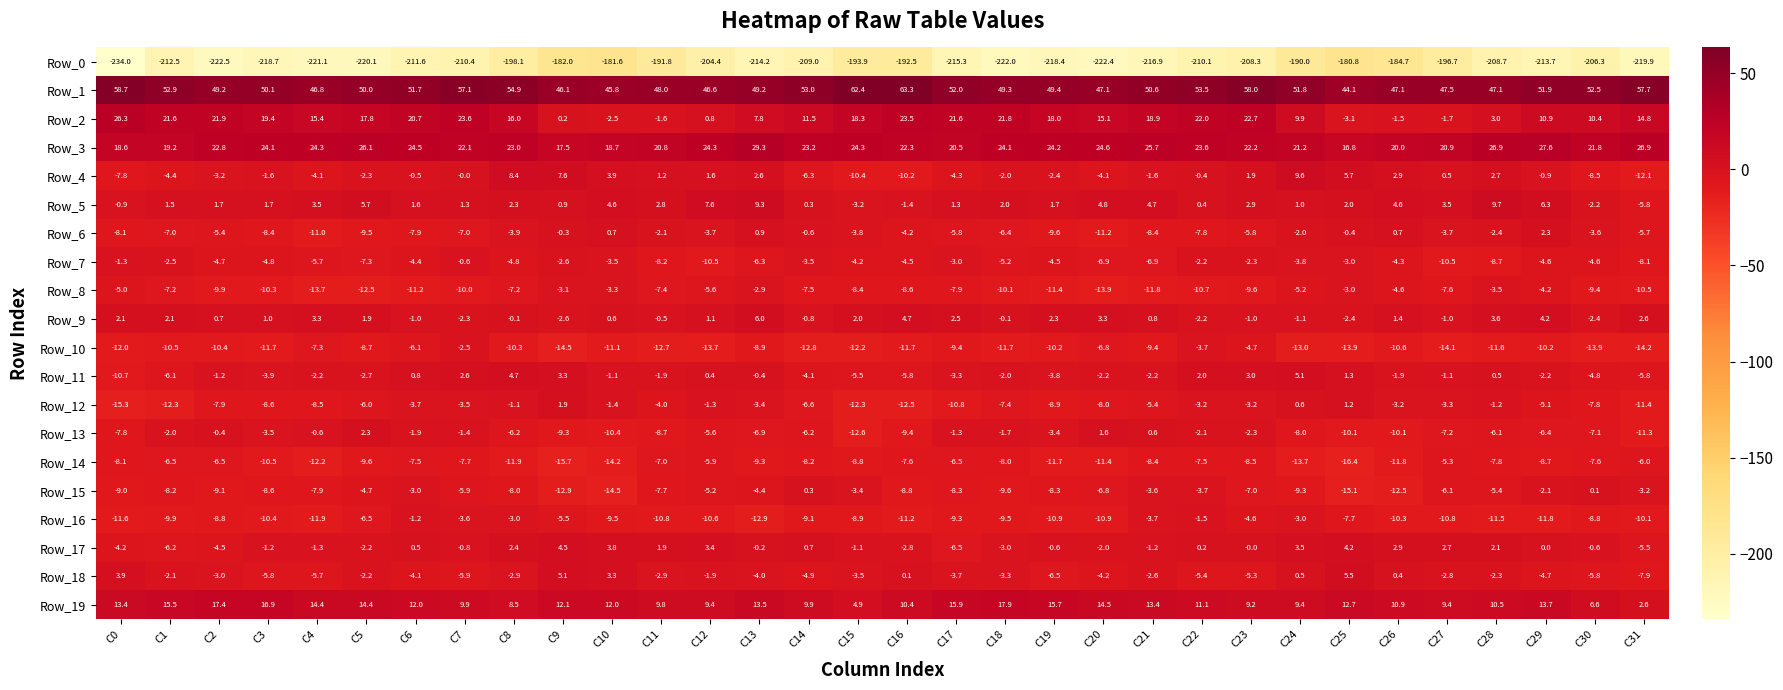

Which series has the largest total across all categories?

Row_1